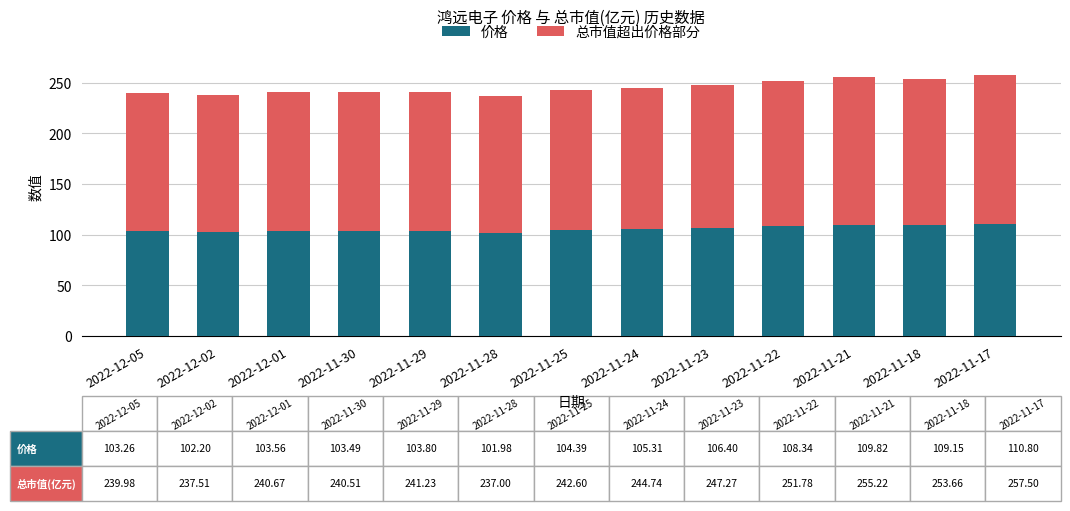

Is it true that 价格 equals 150.6 at 2022-11-29?

False